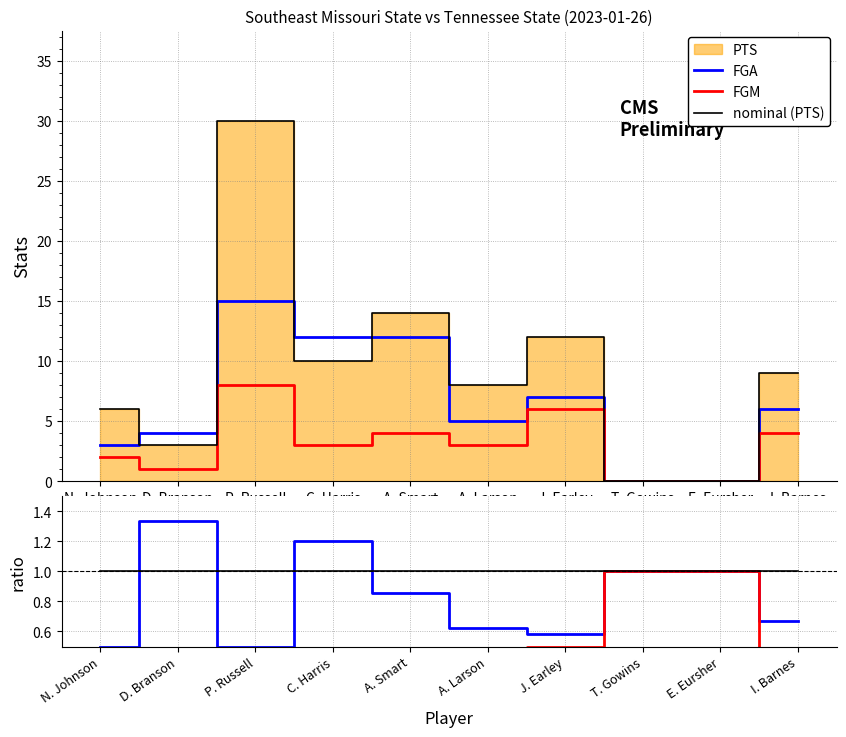

The FGM series shows 0 at E. Eursher. True or false?

True